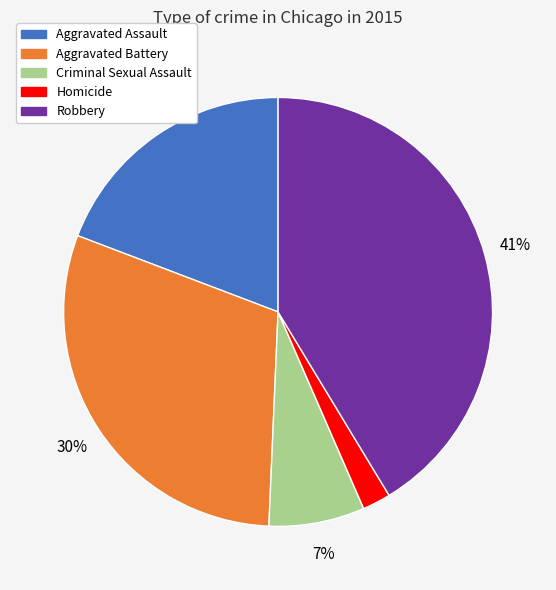

To the nearest percent, what portion does Robbery represent?

41%